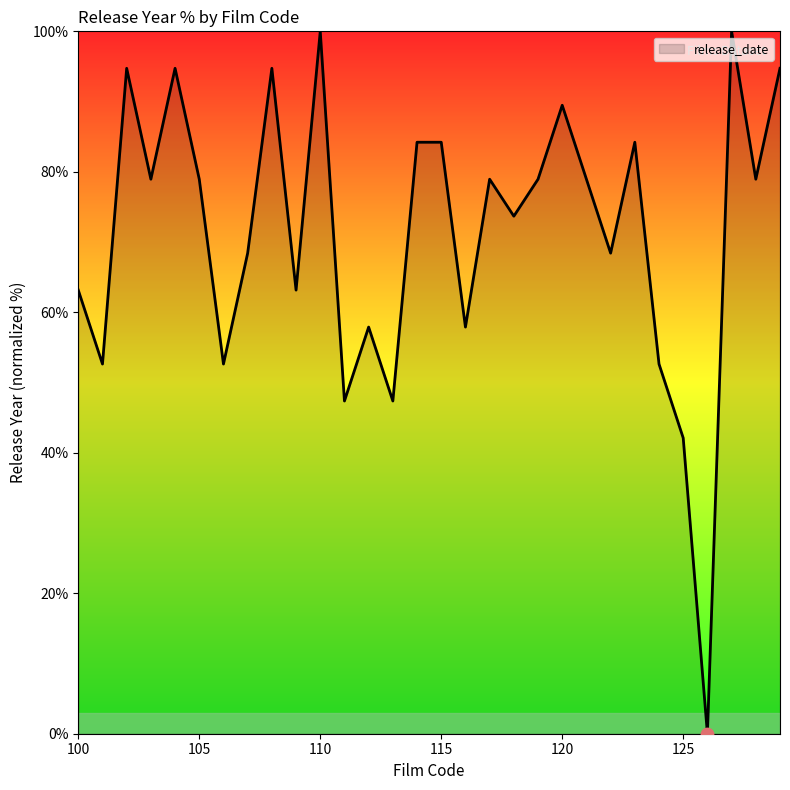

What is the maximum value shown in the chart?

100.0